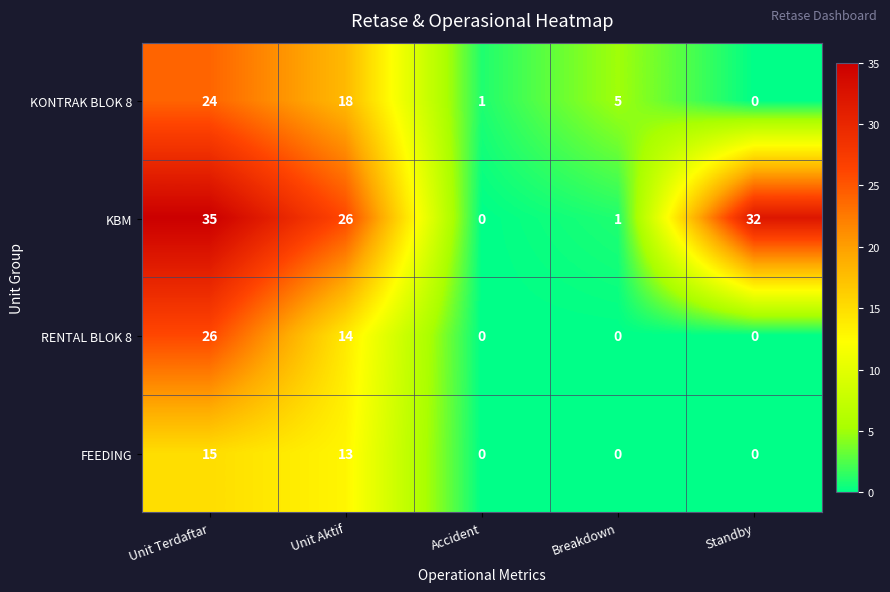

What is the difference between the highest and lowest values at Standby?

32